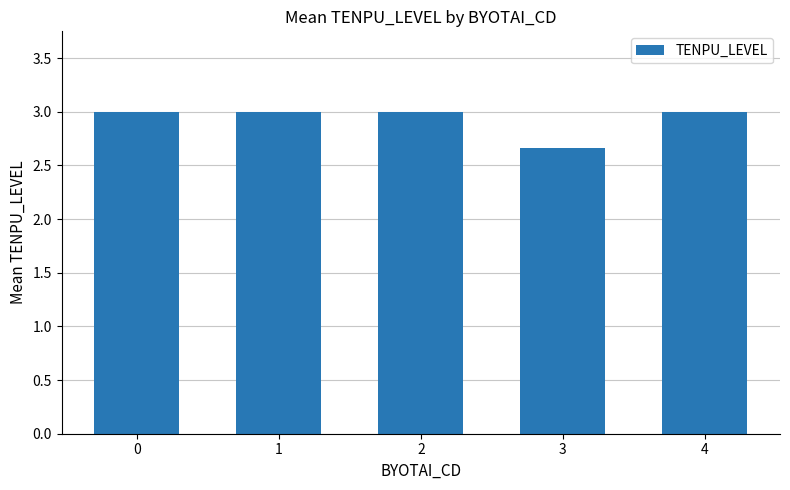

At which label is the value closest to 2?

3